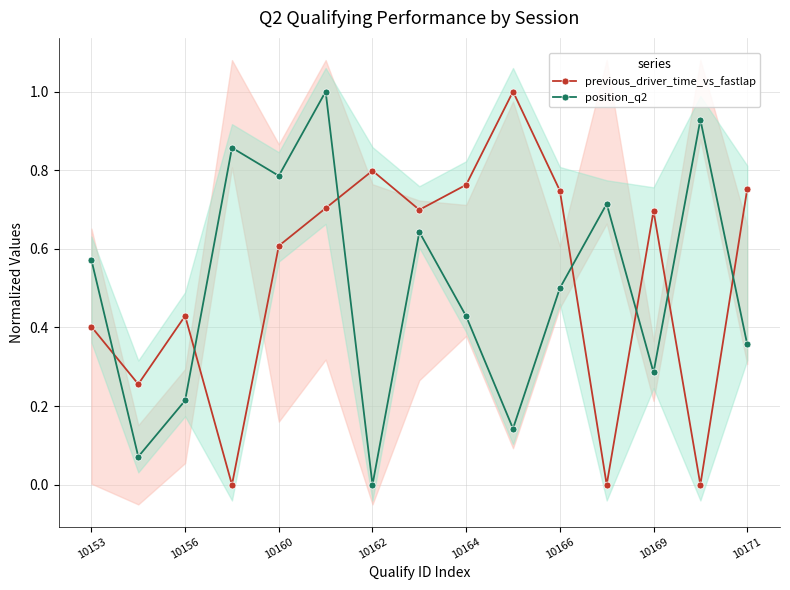

Rank the series by their maximum value, from lowest to highest.

previous_driver_time_vs_fastlap, position_q2